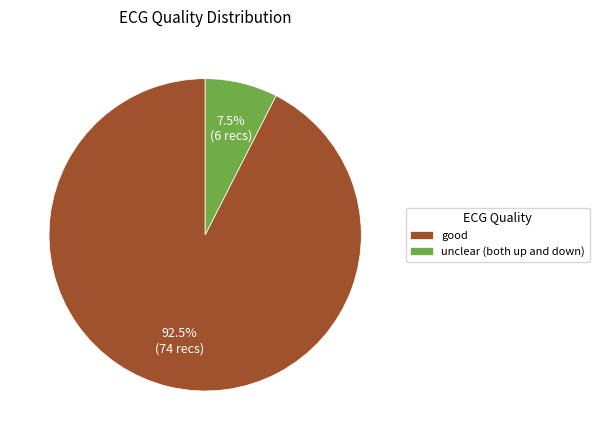

Is good the majority of the pie?

Yes